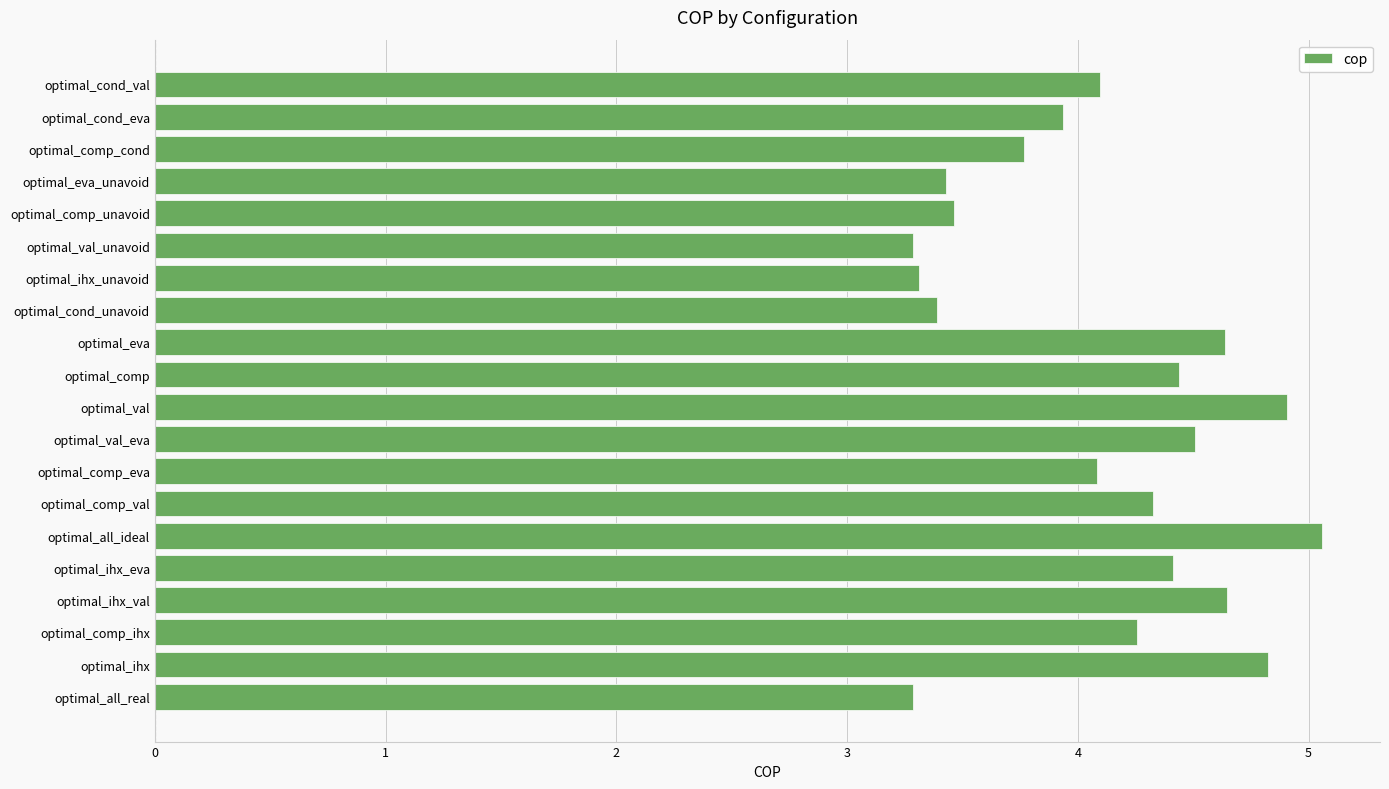

Reading bottom to top, what are all the values shown in this chart?

optimal_all_real=3.3	optimal_ihx=4.8	optimal_comp_ihx=4.3	optimal_ihx_val=4.6	optimal_ihx_eva=4.4	optimal_all_ideal=5.1	optimal_comp_val=4.3	optimal_comp_eva=4.1	optimal_val_eva=4.5	optimal_val=4.9	optimal_comp=4.4	optimal_eva=4.6	optimal_cond_unavoid=3.4	optimal_ihx_unavoid=3.3	optimal_val_unavoid=3.3	optimal_comp_unavoid=3.5	optimal_eva_unavoid=3.4	optimal_comp_cond=3.8	optimal_cond_eva=3.9	optimal_cond_val=4.1